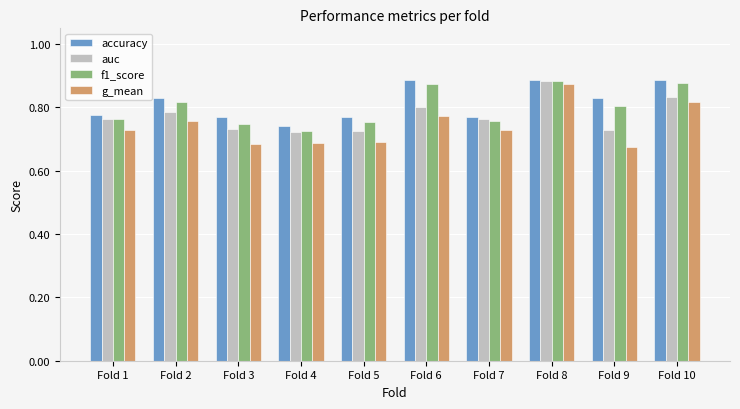

Is it true that accuracy equals 0.8 at Fold 3?

True